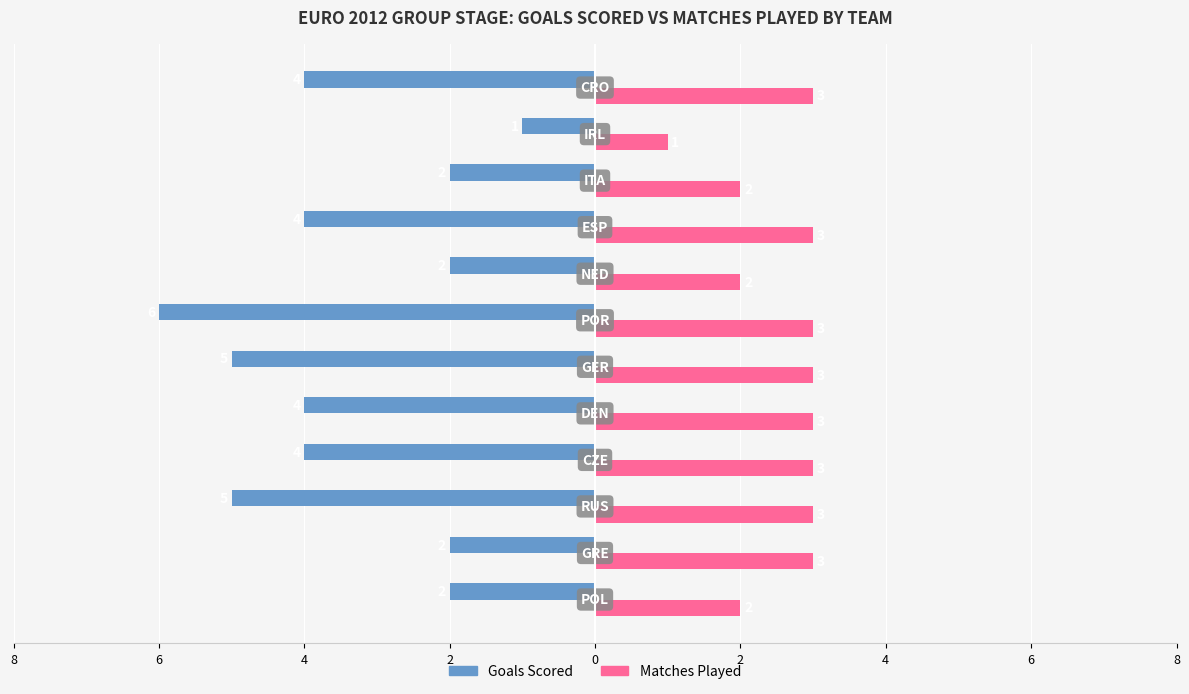

Count the Matches Played values in the range 2 to 3.

11